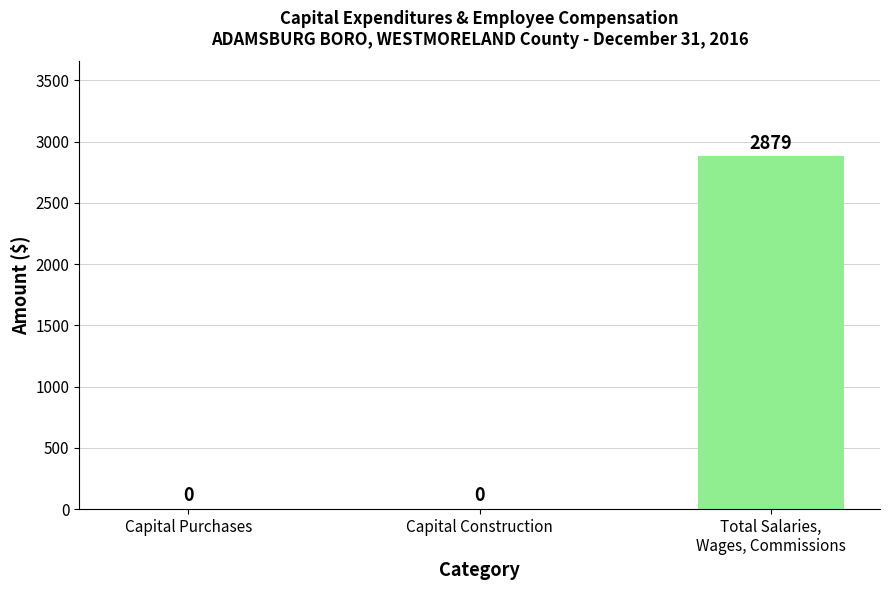

What is the sum of the values at Total Salaries,
Wages, Commissions and Capital Construction?

2879